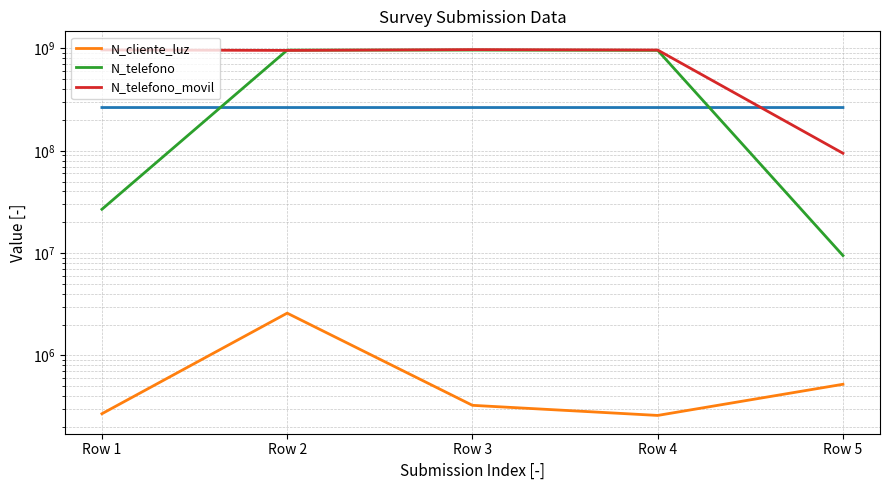

Between which two adjacent categories do N_telefono and N_telefono_movil first intersect?

Row 1 and Row 2